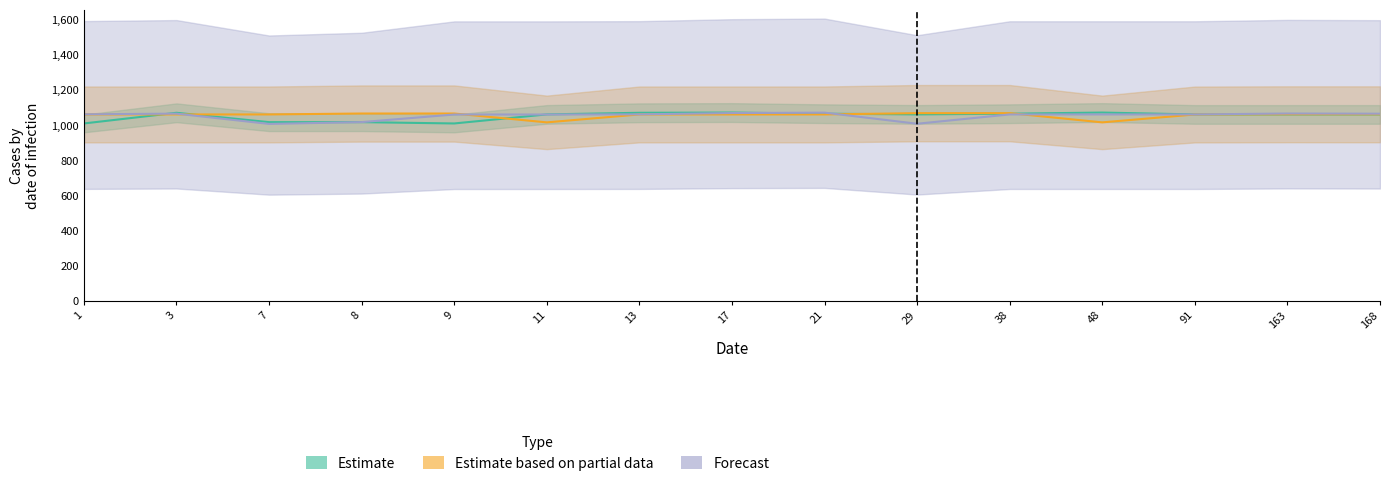

What are all the series names shown in the legend?

Estimate, Estimate based on partial data, Forecast